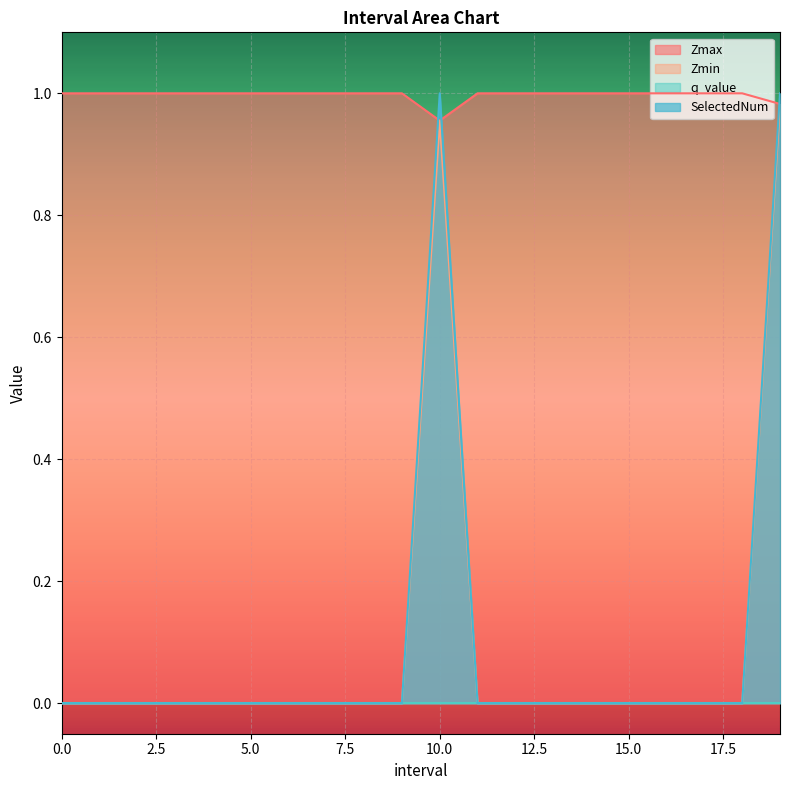

What is the maximum value shown in the chart?

1.0